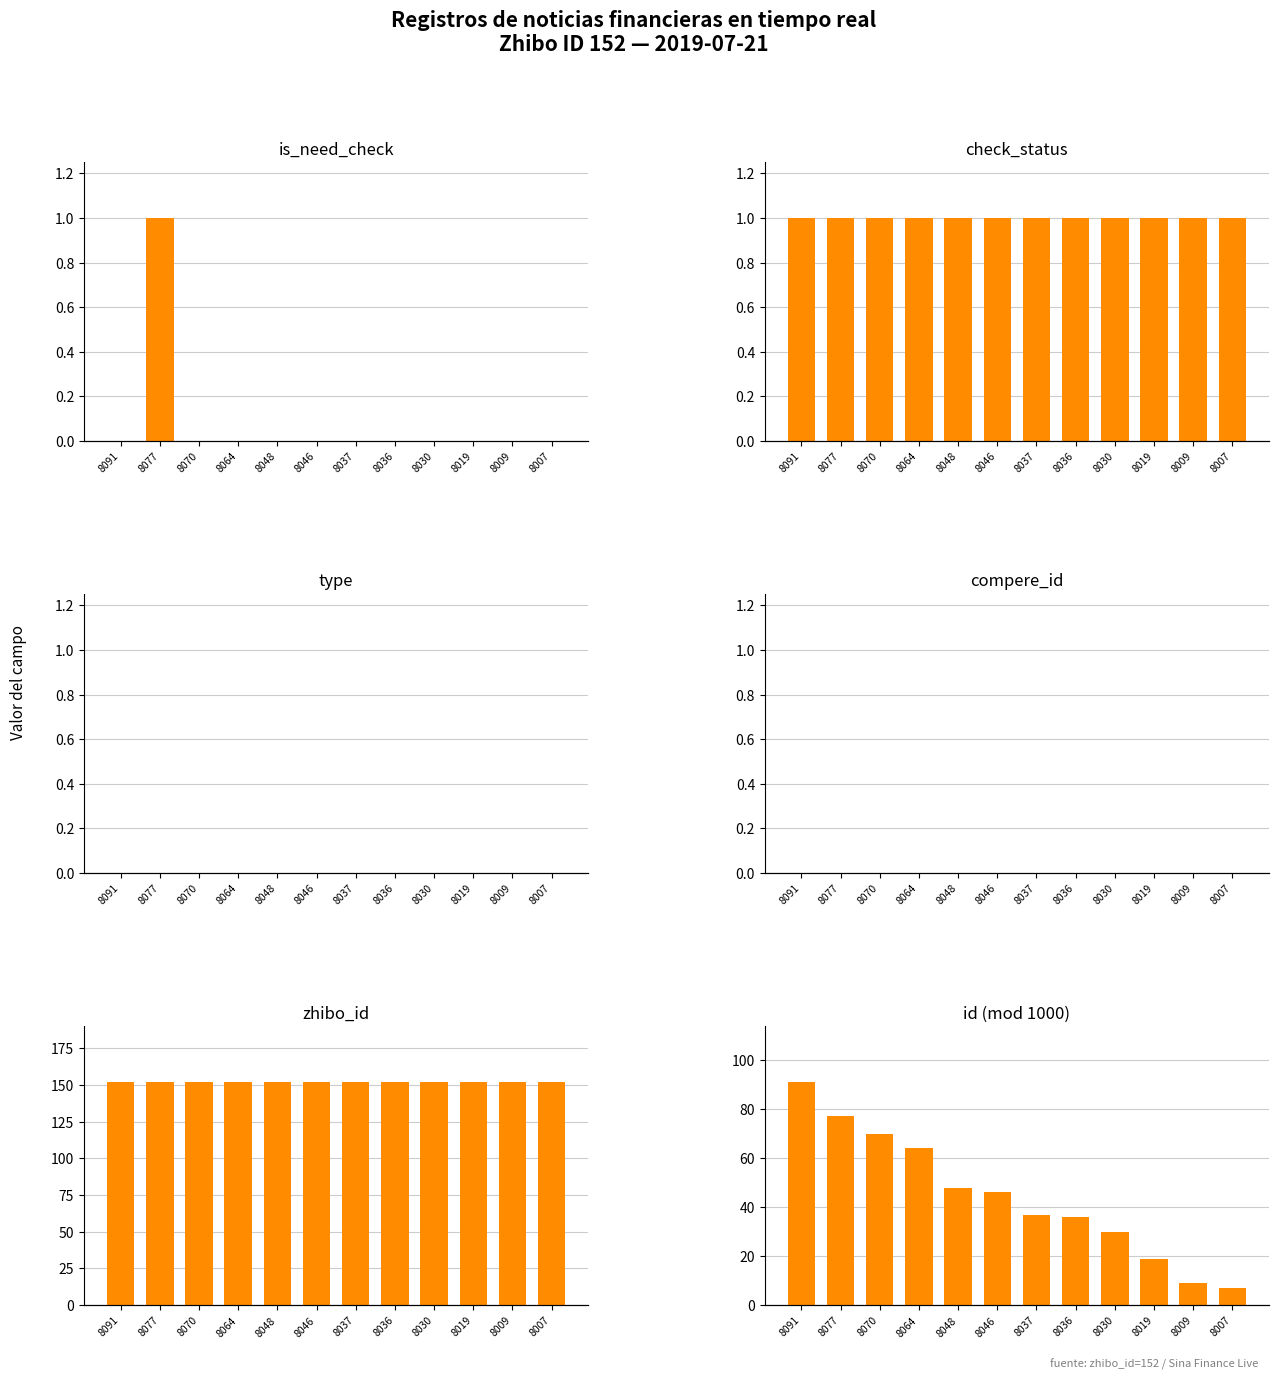

Reading left to right, transcribe all the data shown in this chart.

is_need_check: 8091=0	8077=1	8070=0	8064=0	8048=0	8046=0	8037=0	8036=0	8030=0	8019=0	8009=0	8007=0
check_status: 8091=1	8077=1	8070=1	8064=1	8048=1	8046=1	8037=1	8036=1	8030=1	8019=1	8009=1	8007=1
type: 8091=0	8077=0	8070=0	8064=0	8048=0	8046=0	8037=0	8036=0	8030=0	8019=0	8009=0	8007=0
compere_id: 8091=0	8077=0	8070=0	8064=0	8048=0	8046=0	8037=0	8036=0	8030=0	8019=0	8009=0	8007=0
zhibo_id: 8091=152	8077=152	8070=152	8064=152	8048=152	8046=152	8037=152	8036=152	8030=152	8019=152	8009=152	8007=152
id (mod 1000): 8091=91	8077=77	8070=70	8064=64	8048=48	8046=46	8037=37	8036=36	8030=30	8019=19	8009=9	8007=7